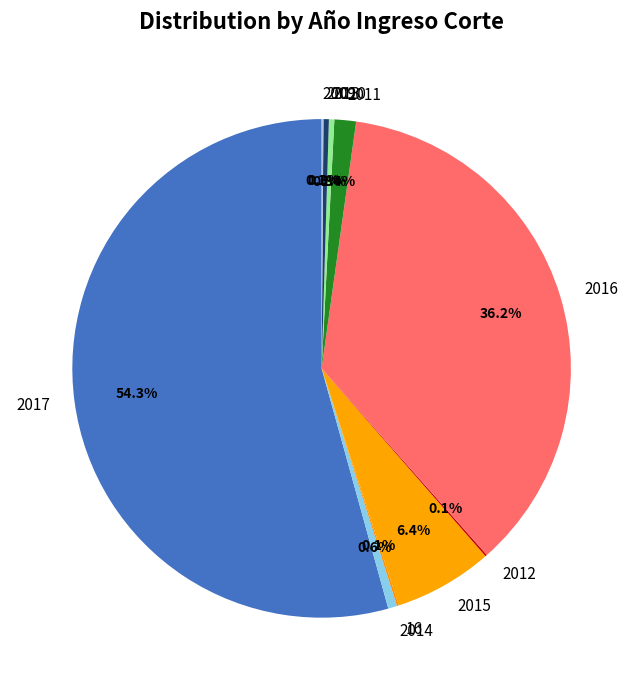

To the nearest percent, what is the difference between the largest and smallest slice percentages?

54%